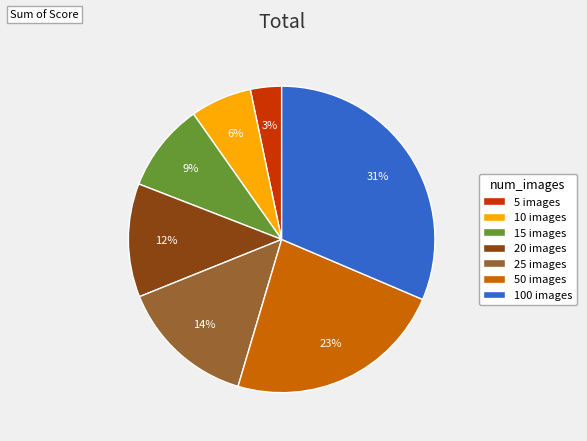

Is it true that 15 images is 9% of the pie?

True